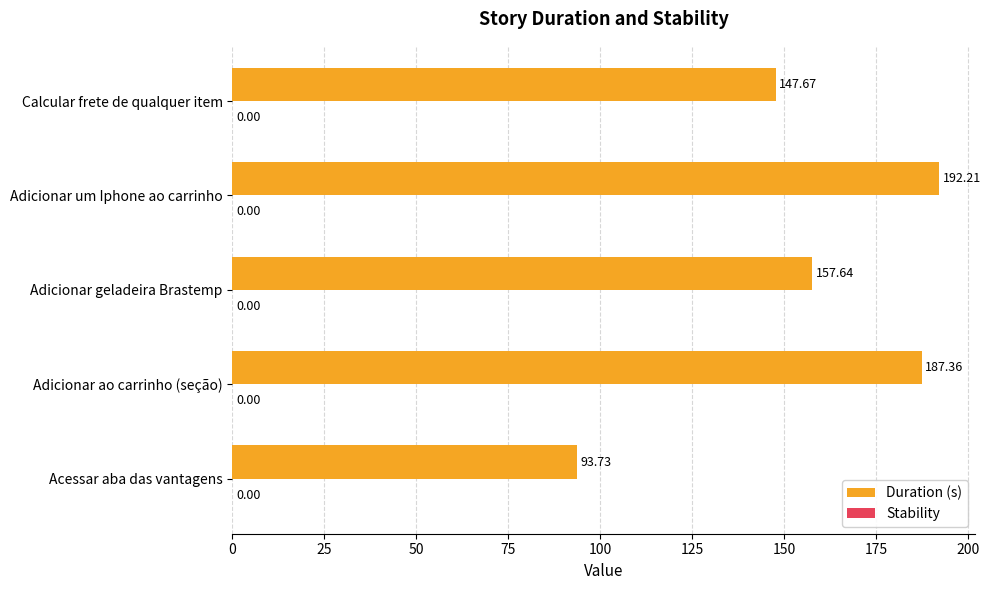

What is the change in value from Acessar aba das vantagens to Adicionar ao carrinho (seção)?

+93.6